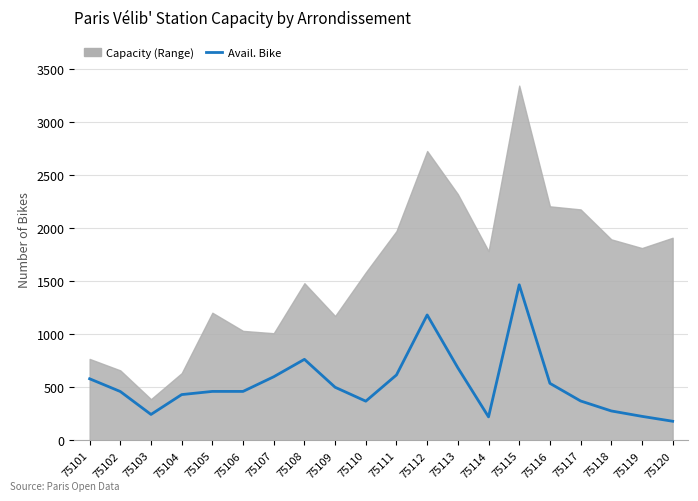

Which category has the lowest value across all series?

75120